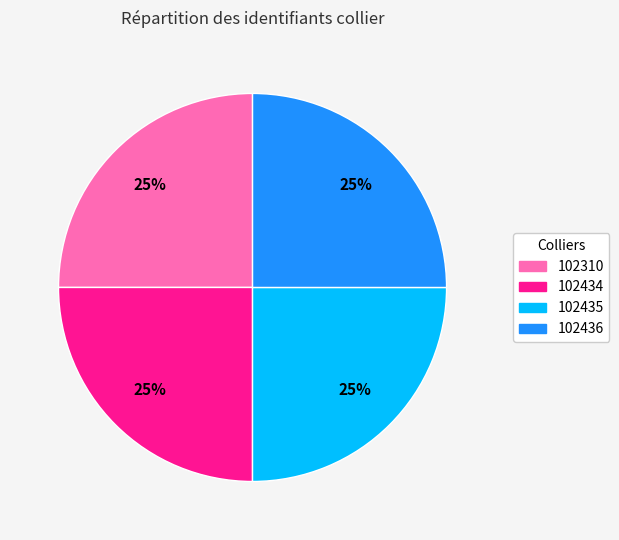

Is it true that 102435 is 25% of the pie?

True